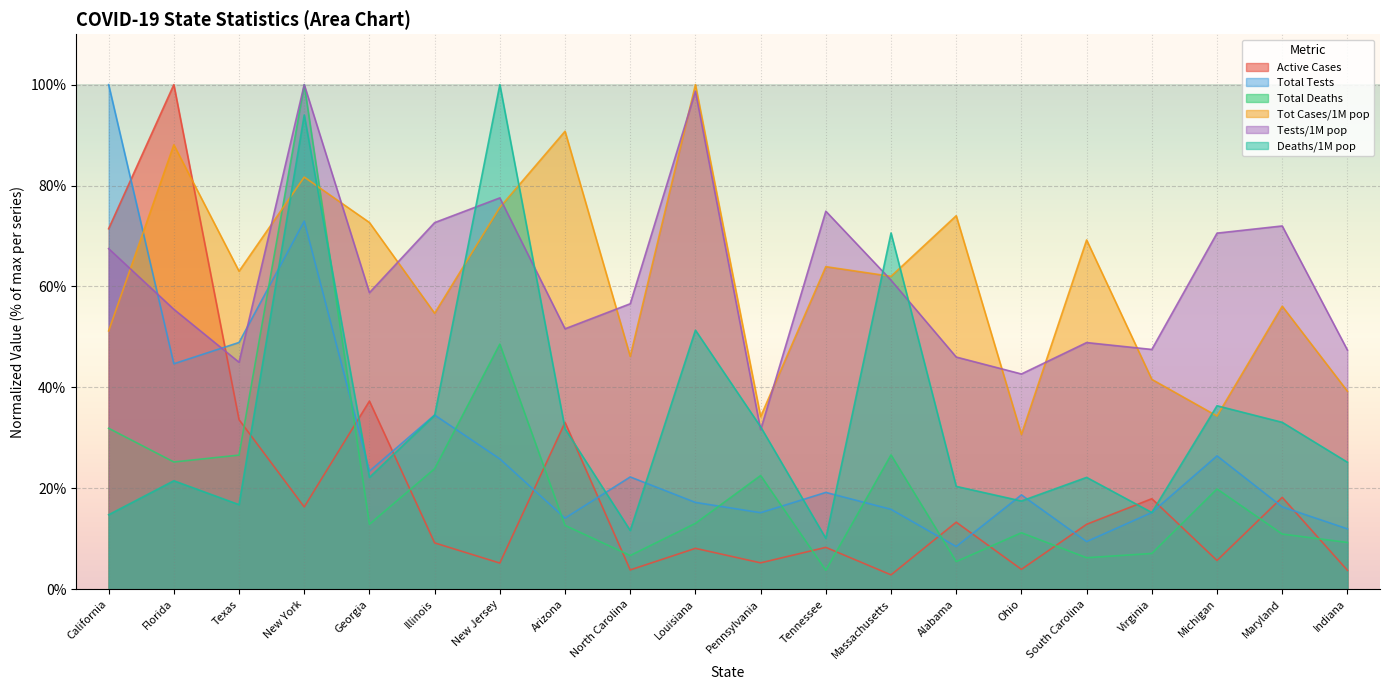

What is the sum of all Active Cases values?

410.0